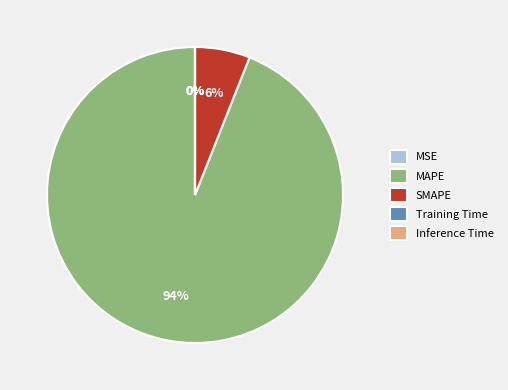

Is it true that SMAPE is 1% of the pie?

False